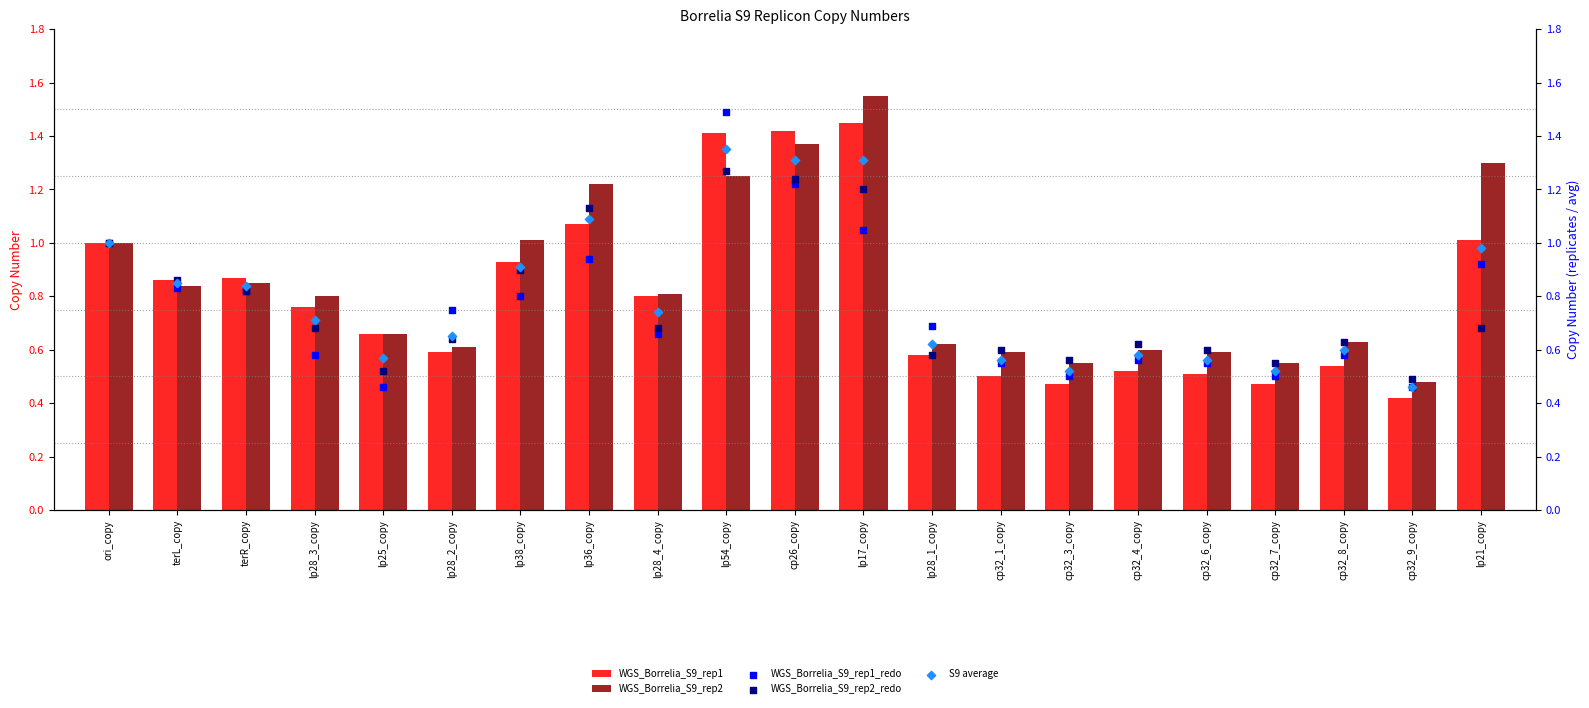

At how many categories does at least one series exceed 1?

6